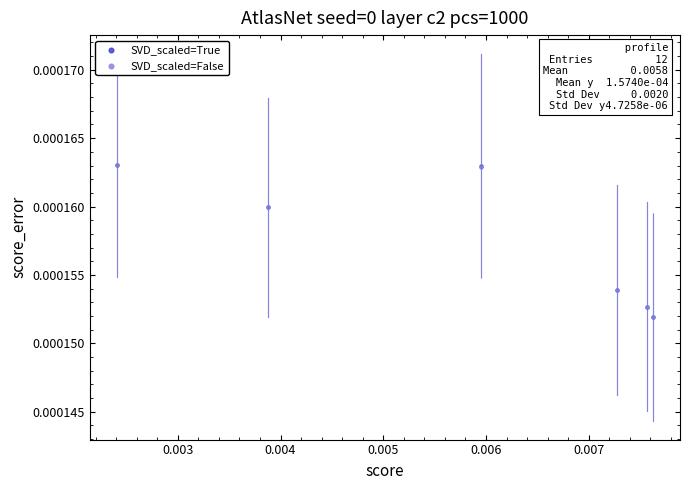

What are all the series names shown in the legend?

SVD_scaled=True, SVD_scaled=False